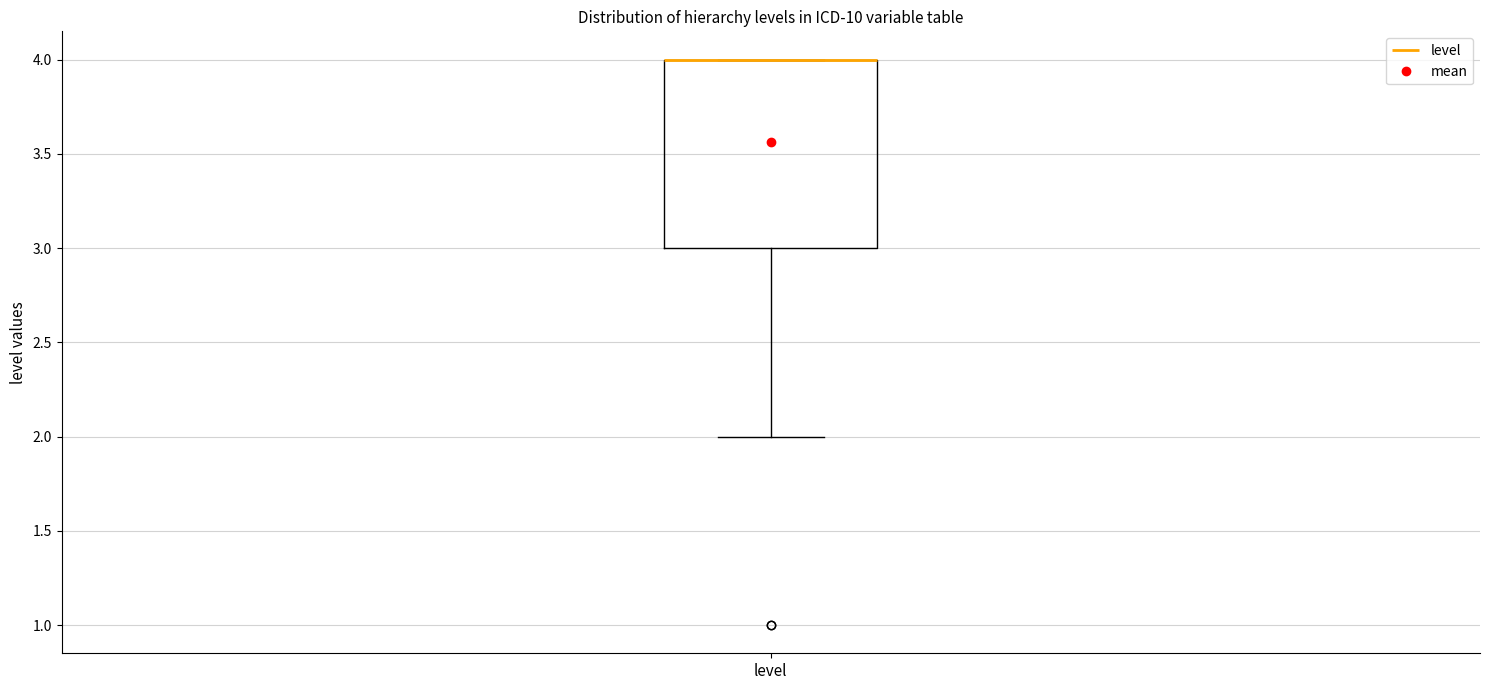

Transcribe this box plot: give where the median line is, the range the box spans, and where the two whiskers end, as read against the y-axis. The values are not printed on the chart, so give them approximately, as read against the axis.

median 4 (drawn on the box's upper edge), box 3 to 4, whiskers 2 to 4